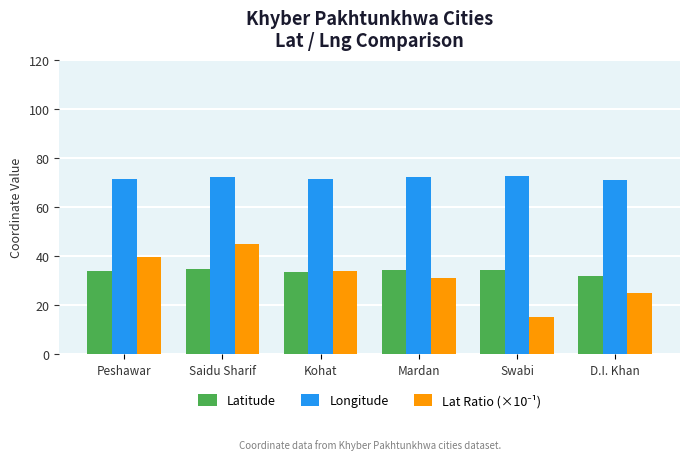

True or false: Longitude has a value of 71.5 at Peshawar.

True